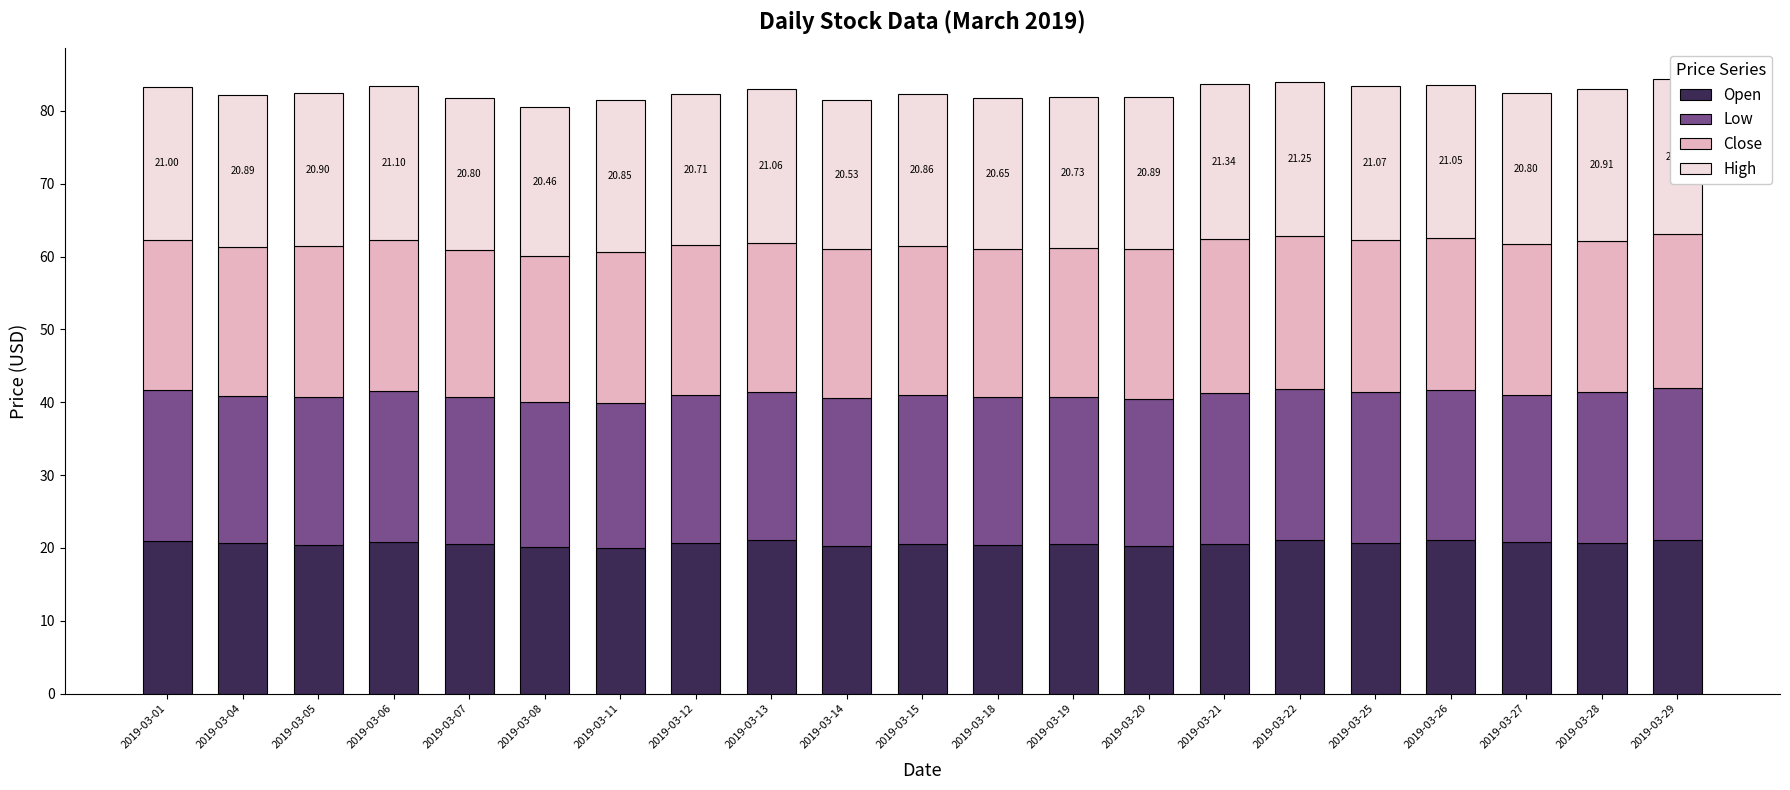

What are all the series names shown in the legend?

Open, Low, Close, High